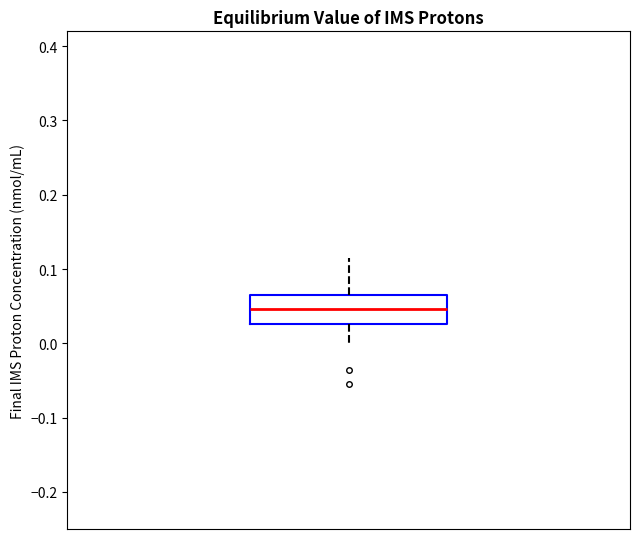

Transcribe this box plot: give where the median line is, the range the box spans, and where the two whiskers end, as read against the y-axis. The values are not printed on the chart, so give them approximately, as read against the axis.

median 0.05, box 0.03 to 0.07, whiskers 0.00 to 0.11